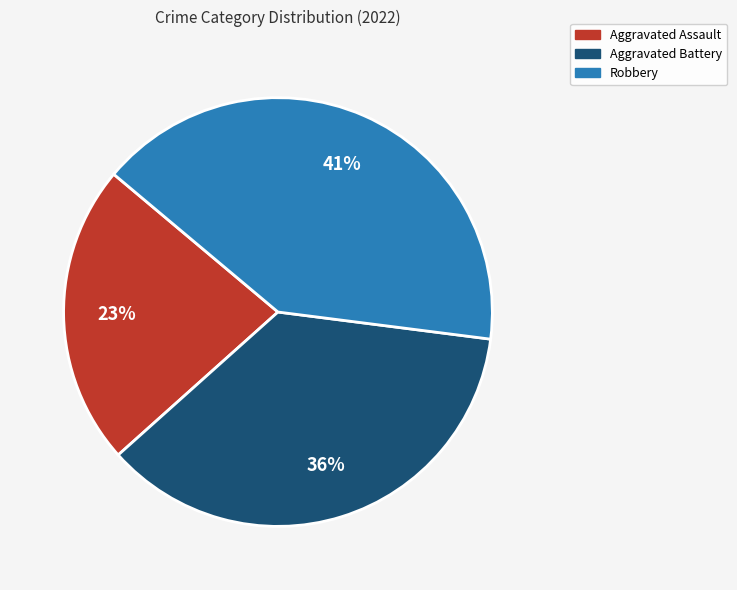

Is it true that Aggravated Assault is 8% of the pie?

False